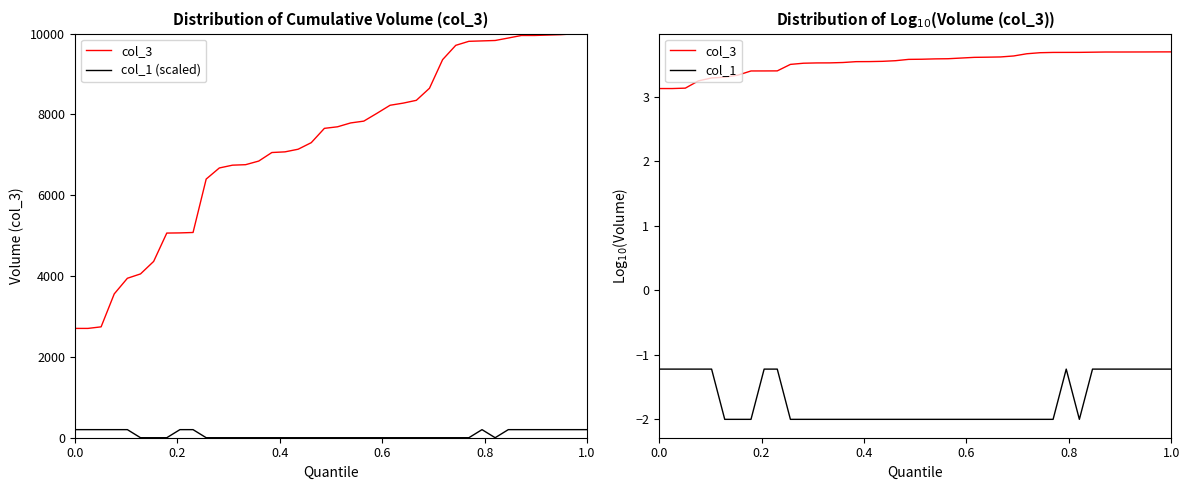

What is the spread (max minus min) of values at 36?

201.2